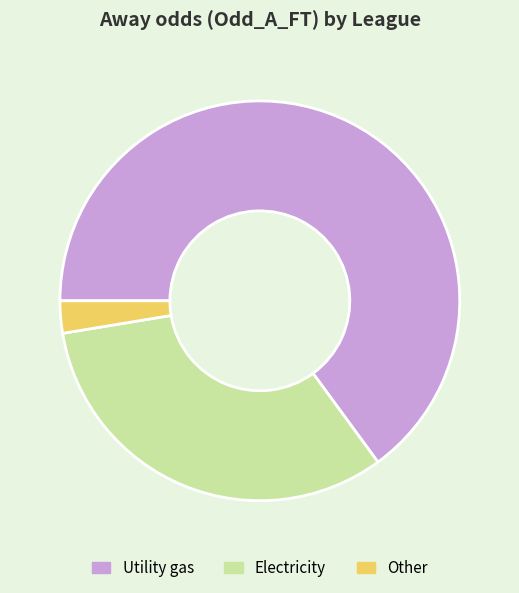

What is the smallest slice in the pie chart?

Other